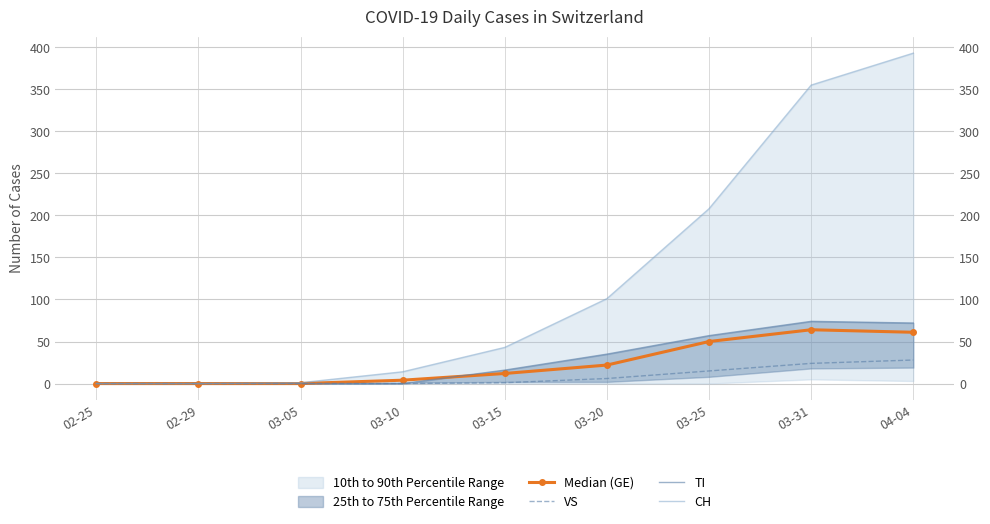

True or false: CH and TI cross at least once.

False